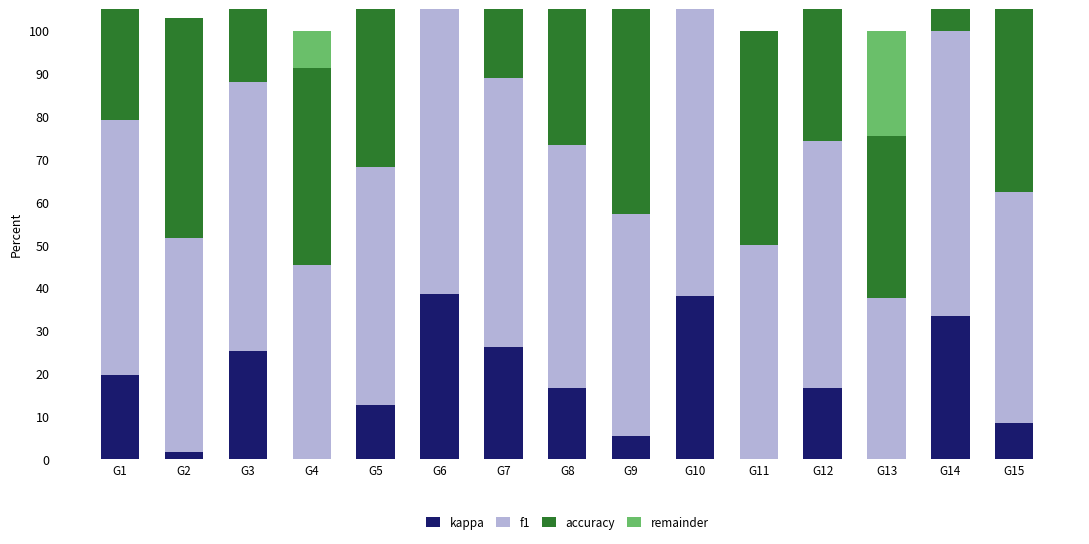

Reading left to right, transcribe all the data shown in this chart.

kappa: 0.2	0.0	0.3	0.0	0.1	0.4	0.3	0.2	0.1	0.4	0.0	0.2	0.0	0.3	0.1
f1: 0.6	0.5	0.6	0.5	0.6	0.7	0.6	0.6	0.5	0.7	0.5	0.6	0.4	0.7	0.5
accuracy: 0.6	0.5	0.6	0.5	0.6	0.7	0.6	0.6	0.5	0.7	0.5	0.6	0.4	0.7	0.5
remainder: 0.0	0.0	0.0	0.1	0.0	0.0	0.0	0.0	0.0	0.0	0.0	0.0	0.2	0.0	0.0